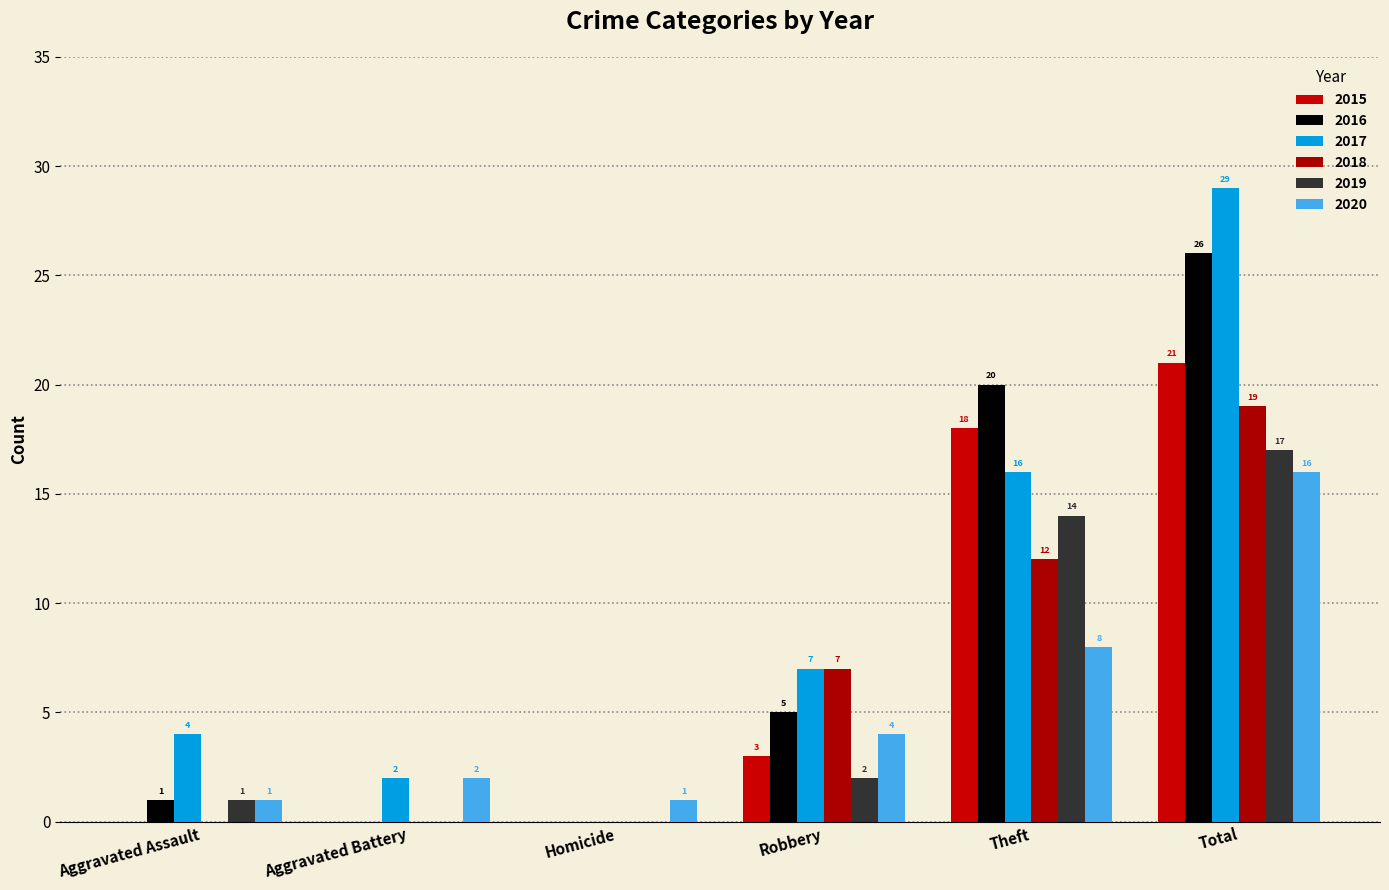

Which series has the largest range (max minus min)?

2017